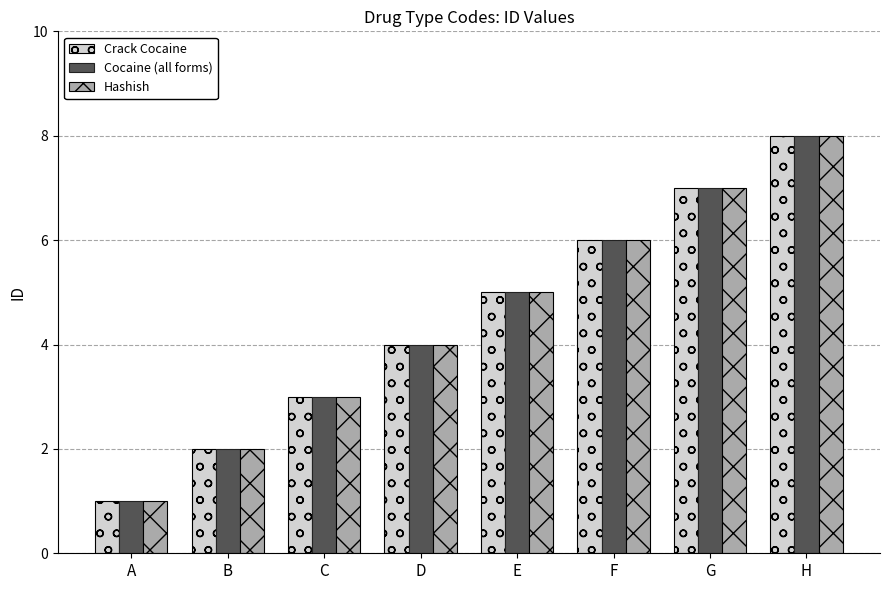

What is the minimum value for Hashish?

1